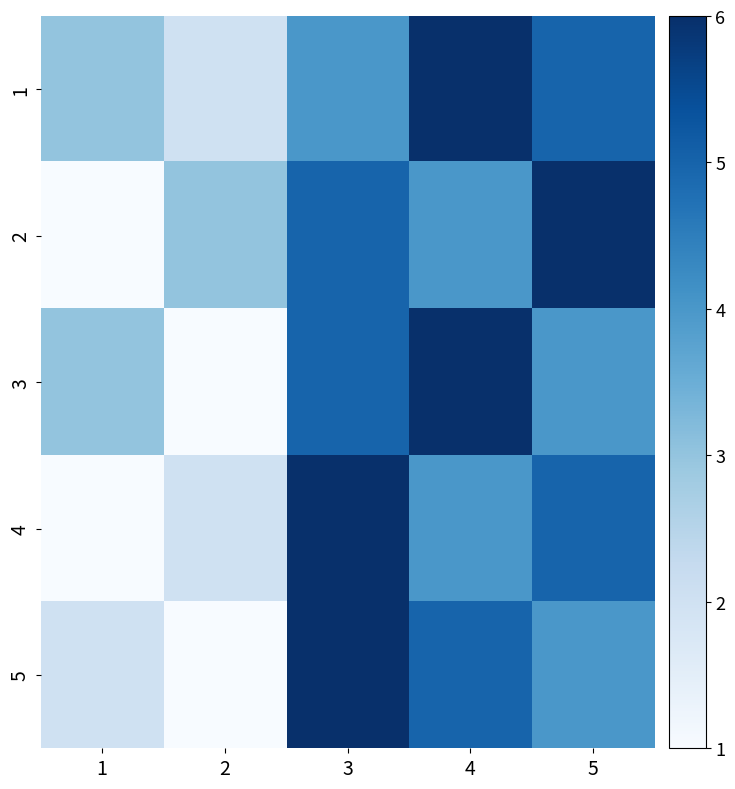

What is the total value across all series at 2?

9